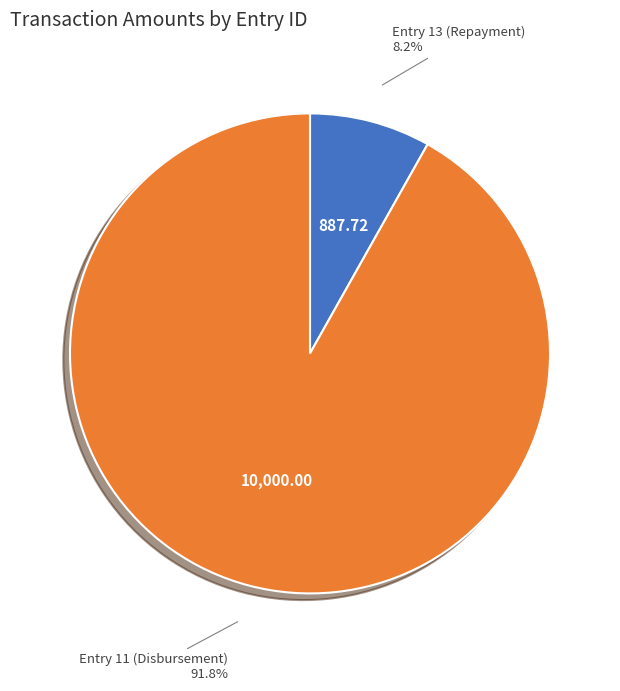

Which slice is the smallest?

Entry 13 (Repayment)